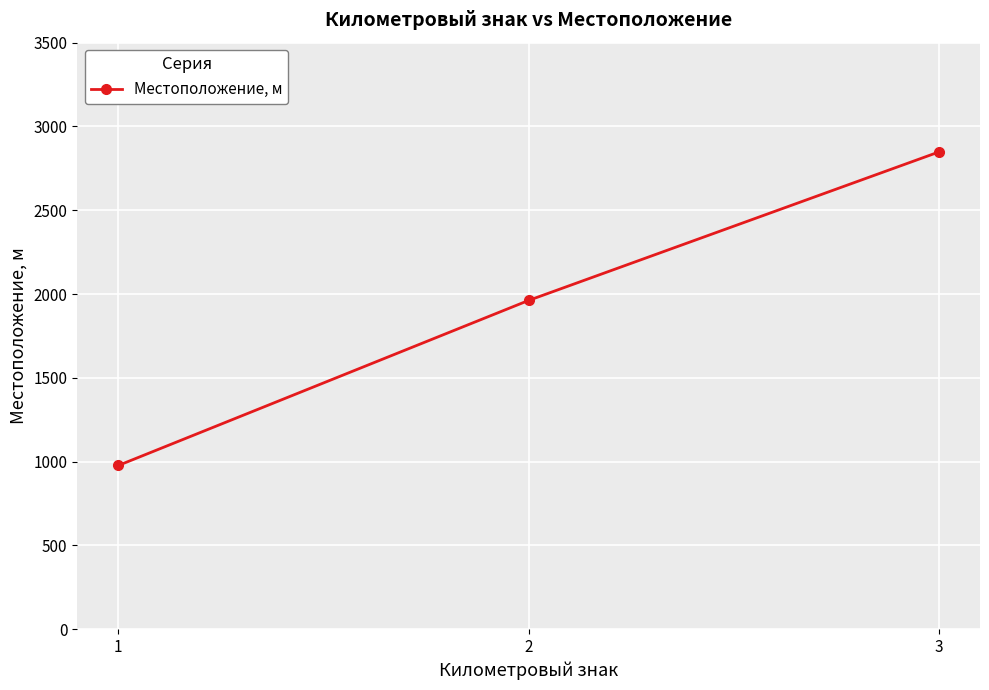

Approximately how many times larger is the value at 3 compared to 1?

2.9